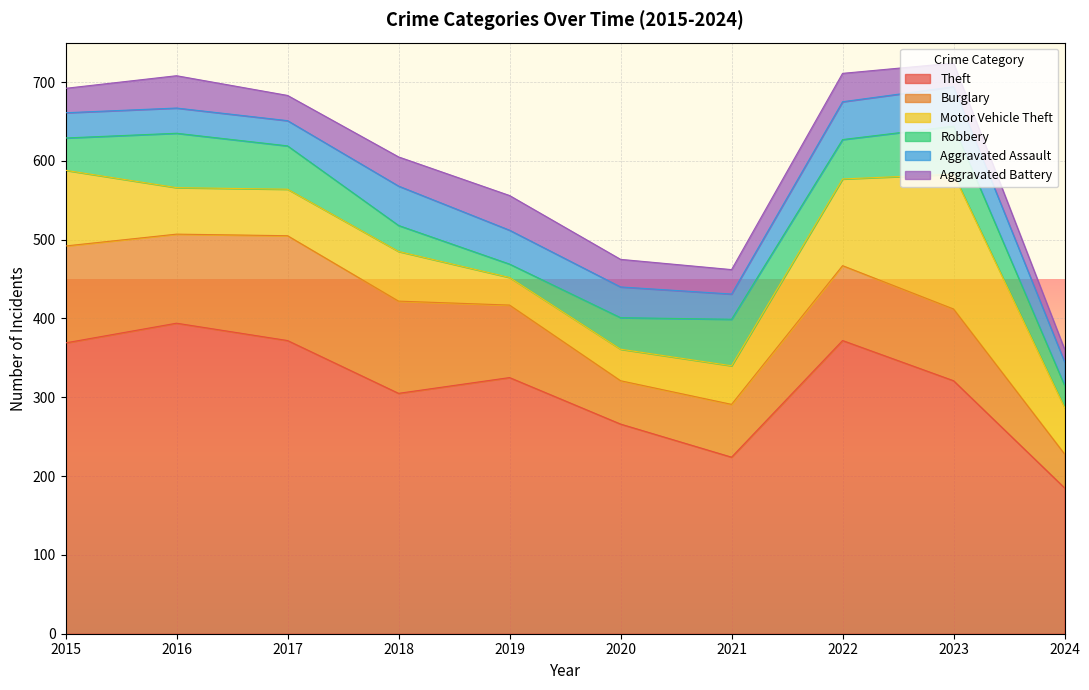

Reading left to right, what are all the values shown in this chart?

Theft: 369	394	372	305	325	266	224	372	321	185
Burglary: 123	113	133	117	92	55	67	95	91	43
Motor Vehicle Theft: 96	59	59	63	35	40	49	110	171	59
Robbery: 41	69	55	33	17	40	59	50	61	28
Aggravated Assault: 32	32	32	50	43	39	32	48	50	30
Aggravated Battery: 31	41	32	37	44	35	31	36	30	16